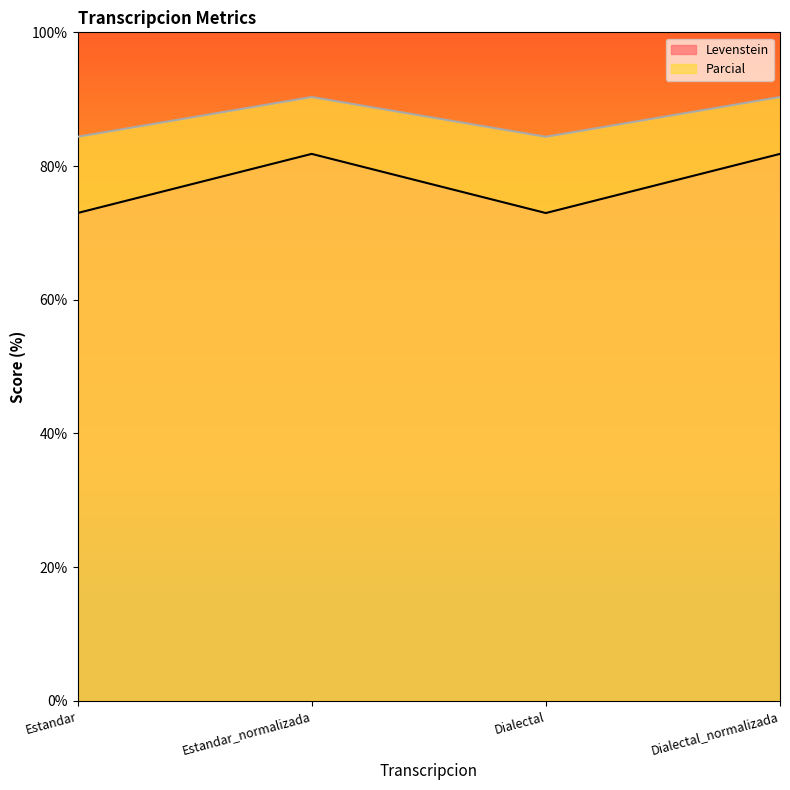

What is the average value of the Parcial series?

87.3